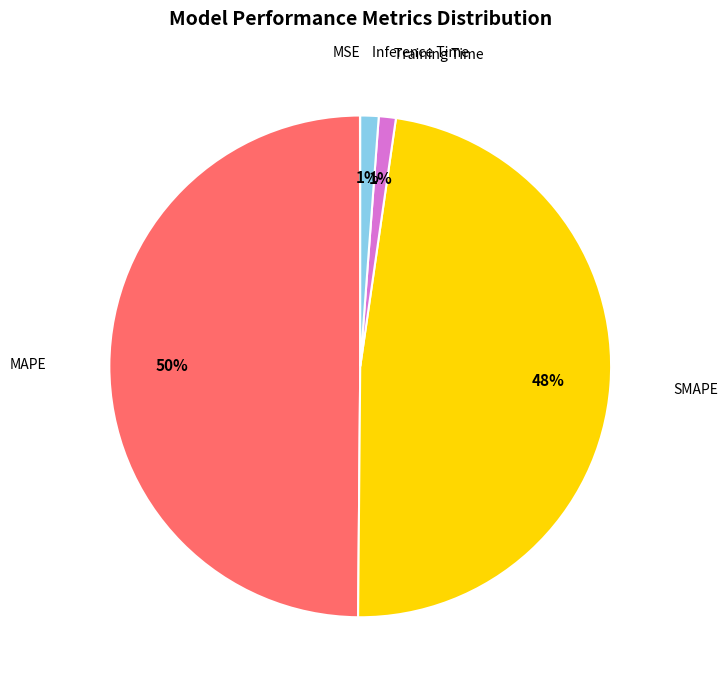

Is the sum of MAPE and Training Time greater than half?

Yes